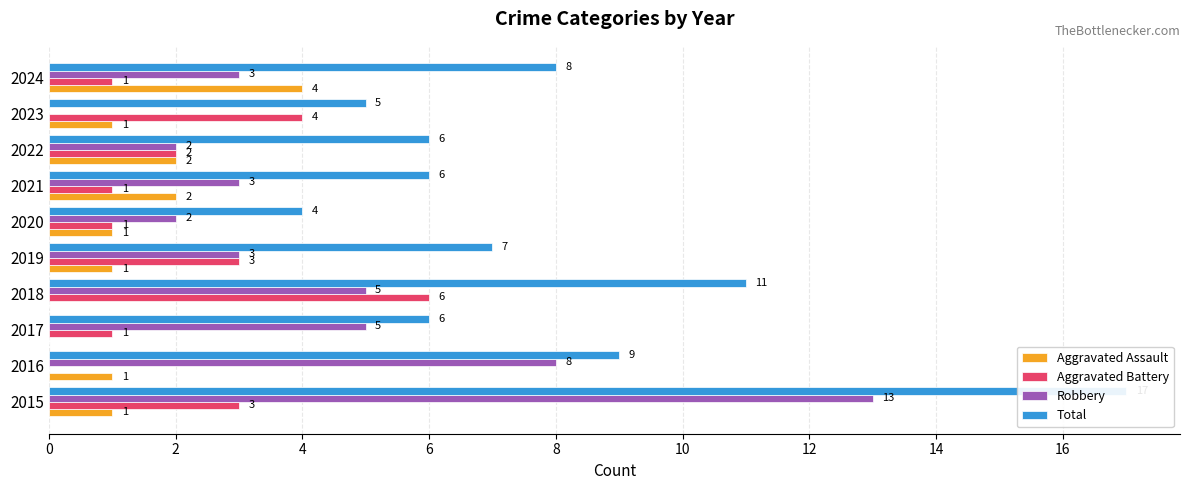

What is the difference between the Total values at 4 and 18?

2